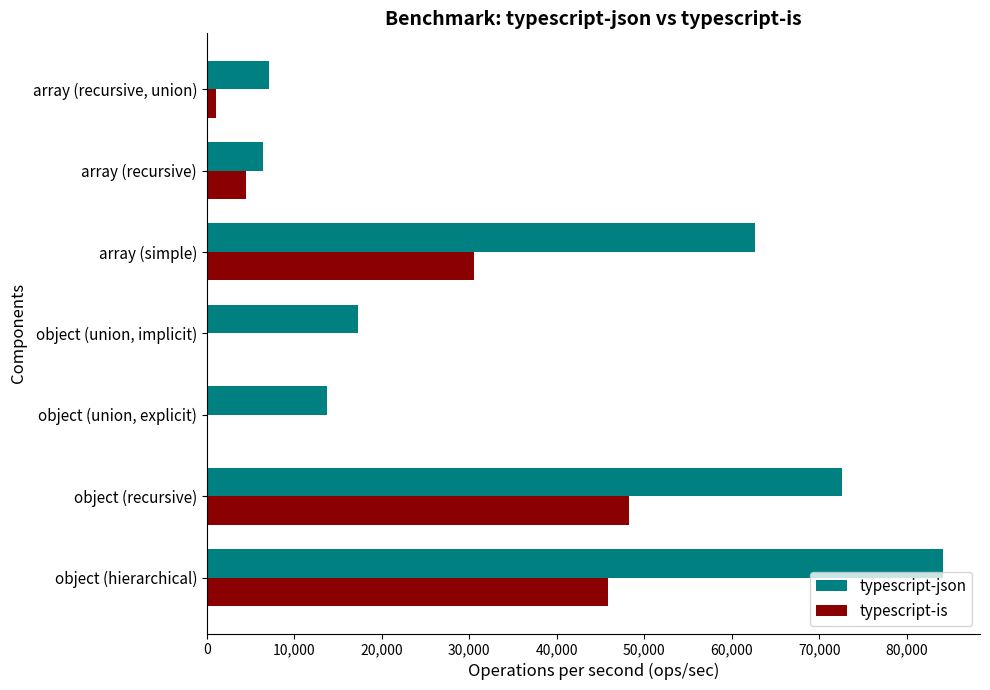

At which label is typescript-is closest to 24116?

array (simple)